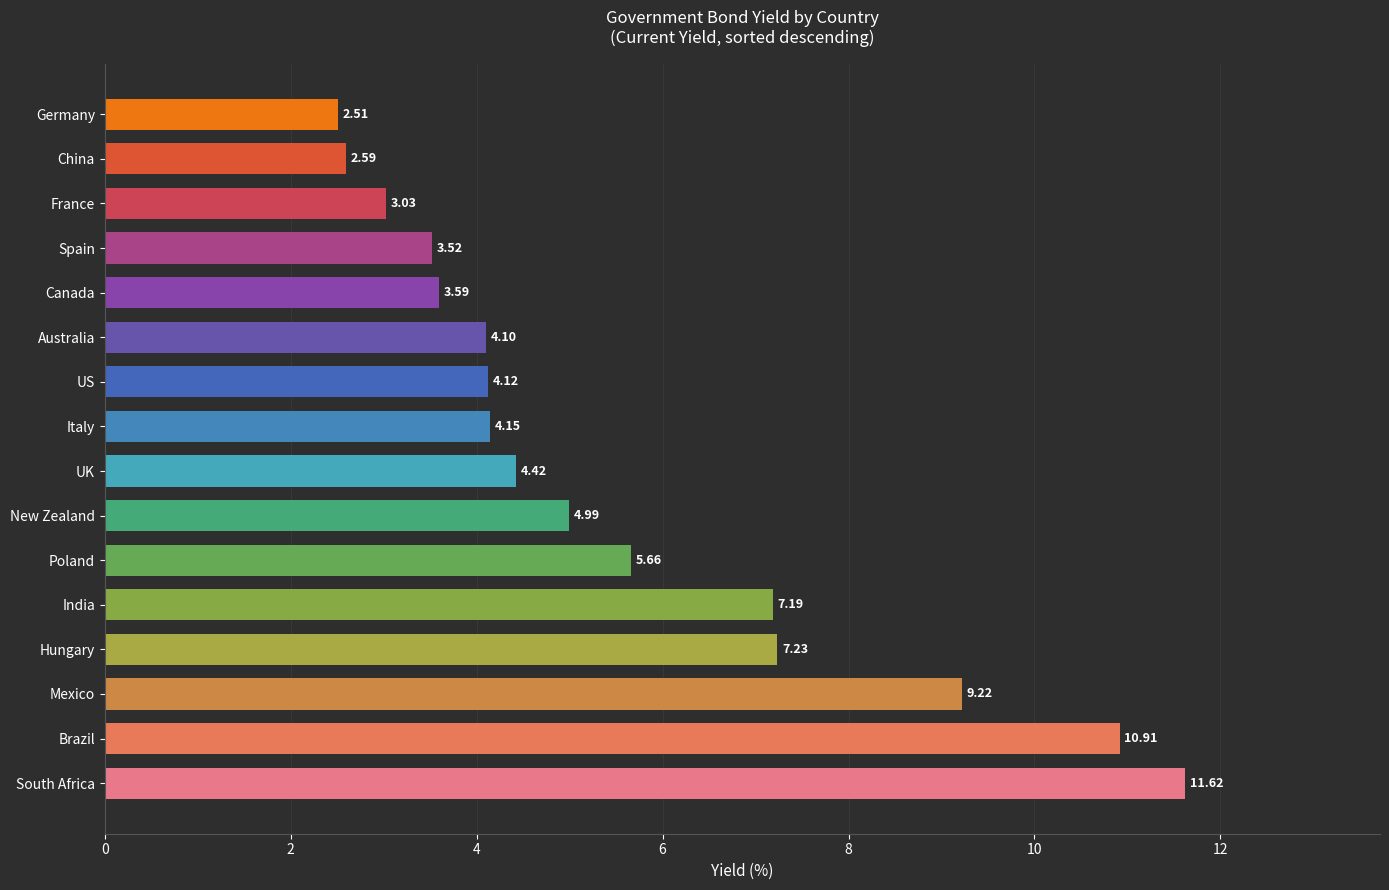

Are the bars horizontal?

Yes